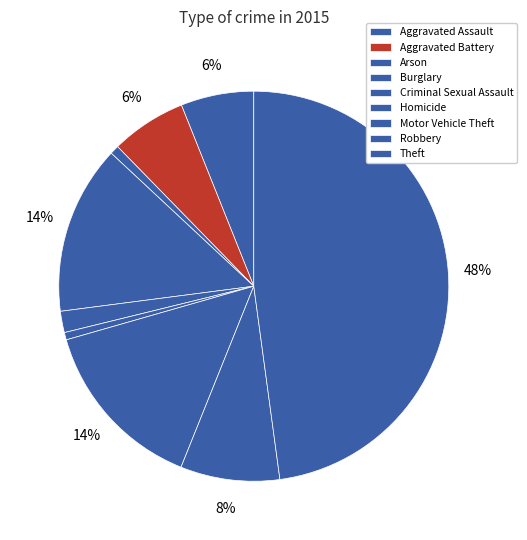

Approximately how many times larger is the value at Arson compared to Homicide?

1.2